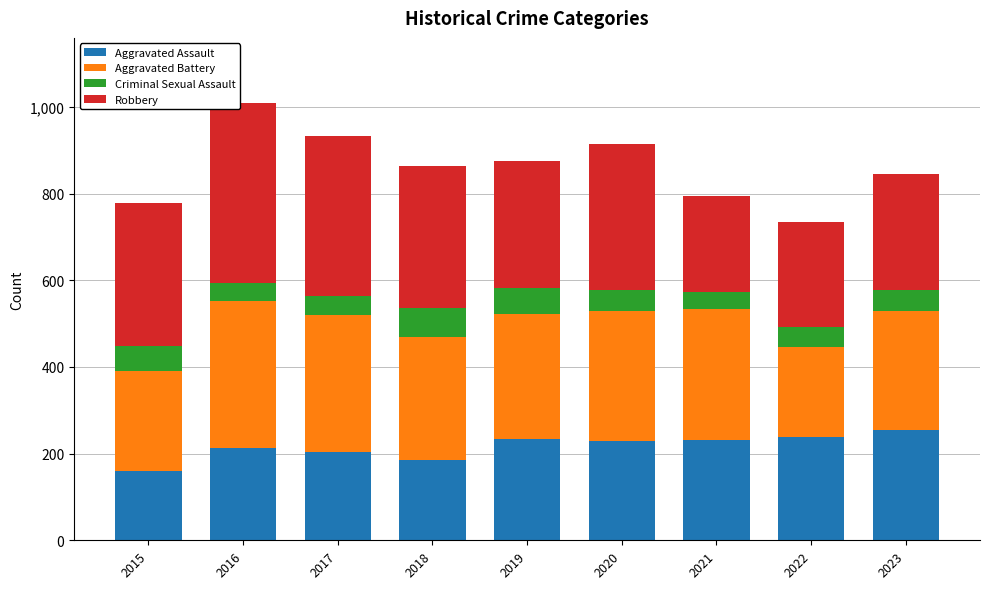

What is the minimum value for Aggravated Assault?

159